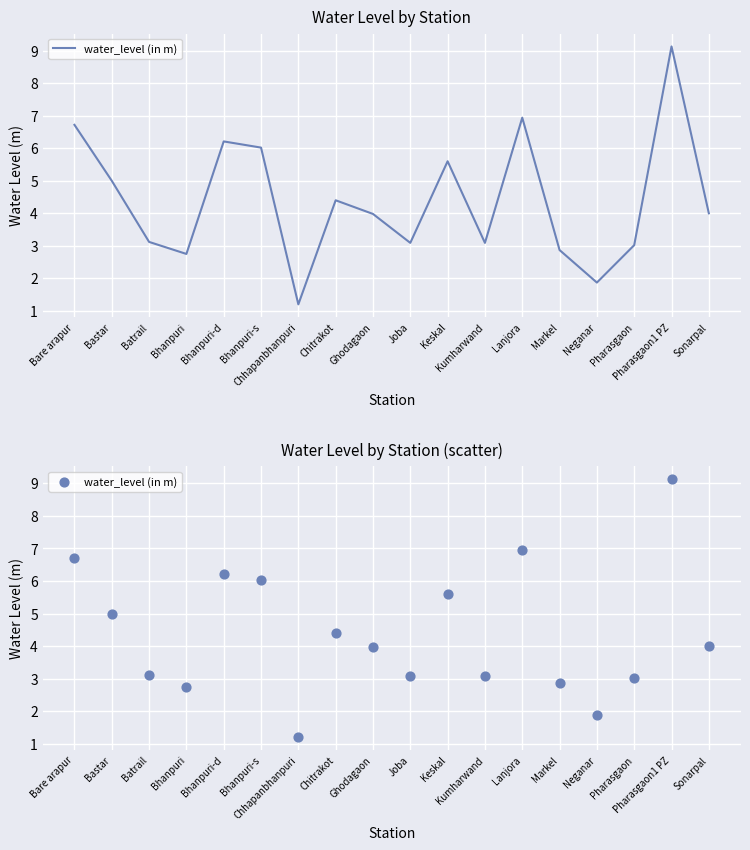

What is the change in value from Chitrakot to Ghodagaon?

-0.4